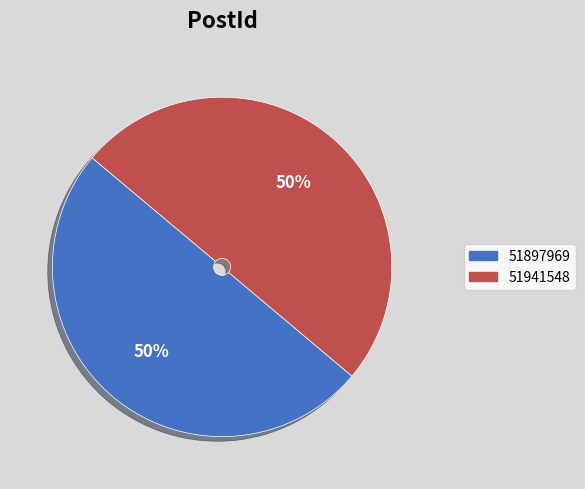

Do 51897969 and 51941548 together represent more than half of the pie?

Yes